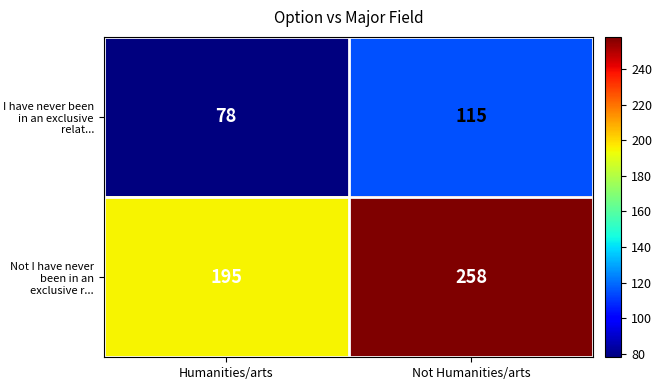

At which category does the chart reach its minimum across all series?

Humanities/arts